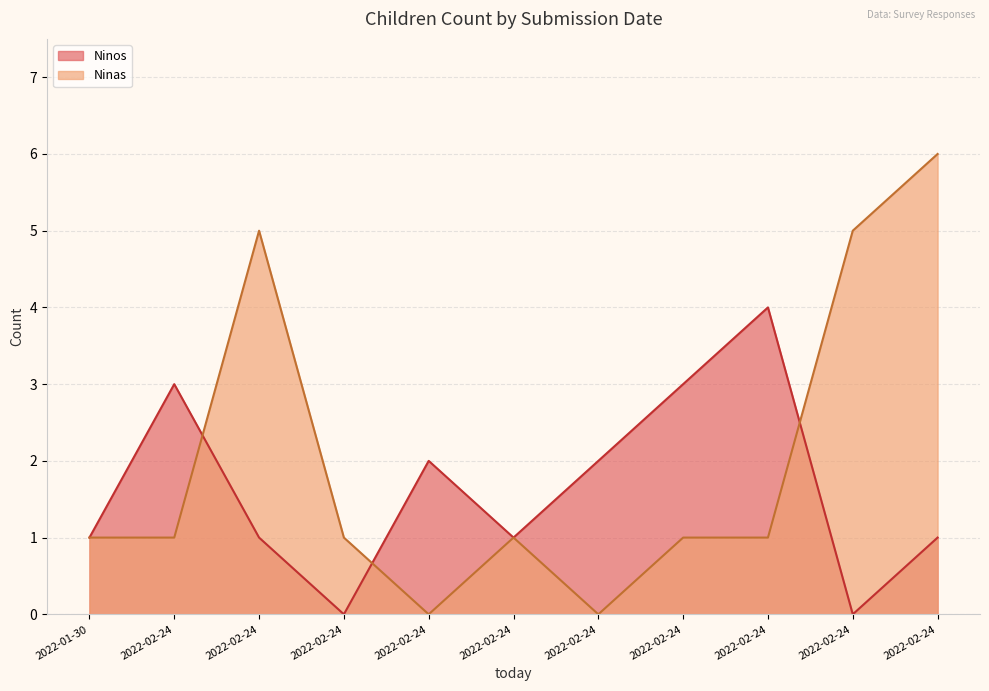

Reading left to right, list all the values displayed in this chart.

Ninos: 2022-01-30=1	2022-02-24=3	2022-02-24=1	2022-02-24=0	2022-02-24=2	2022-02-24=1	2022-02-24=2	2022-02-24=3	2022-02-24=4	2022-02-24=0	2022-02-24=1
Ninas: 2022-01-30=1	2022-02-24=1	2022-02-24=5	2022-02-24=1	2022-02-24=0	2022-02-24=1	2022-02-24=0	2022-02-24=1	2022-02-24=1	2022-02-24=5	2022-02-24=6